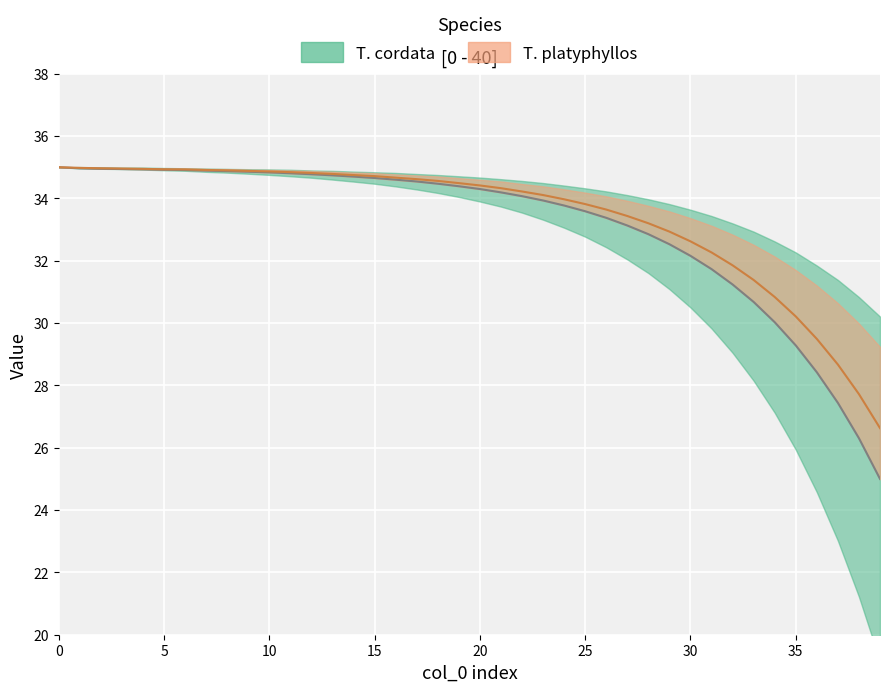

What is the average value of the col_3 center series?

33.4